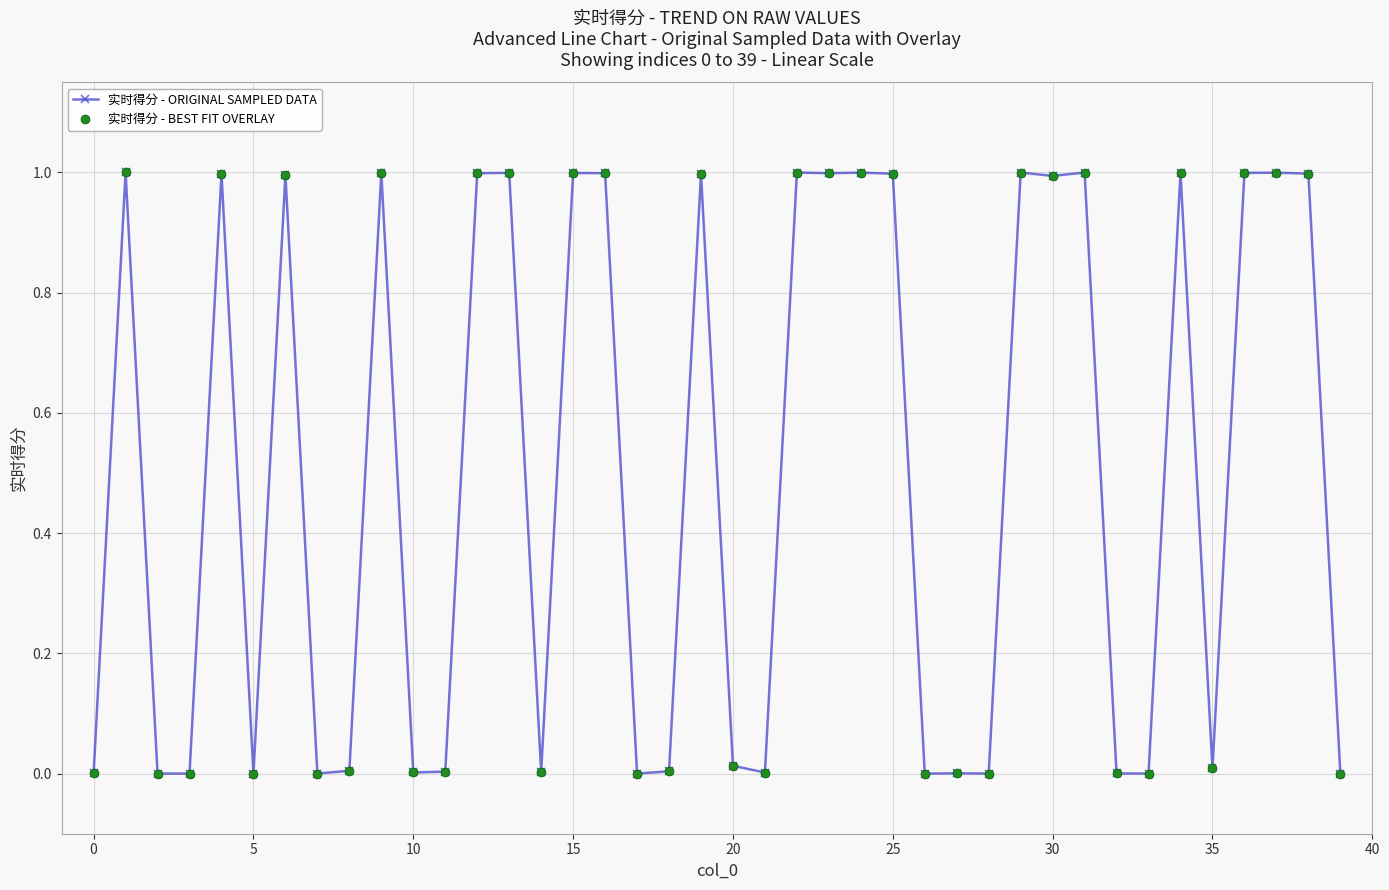

What is the sum of all values?

20.0